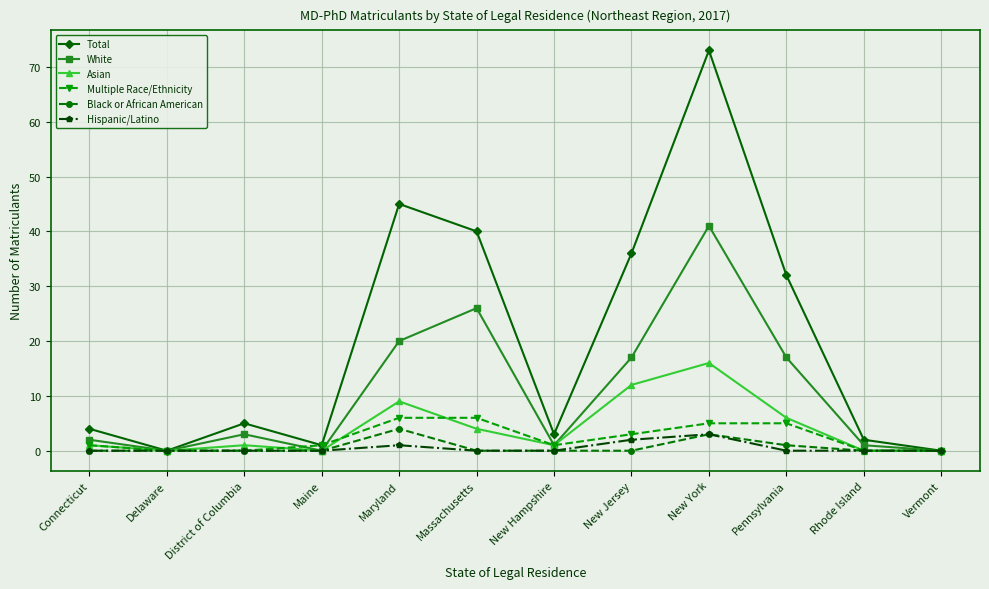

True or false: White has a value of 17 at New Jersey.

True